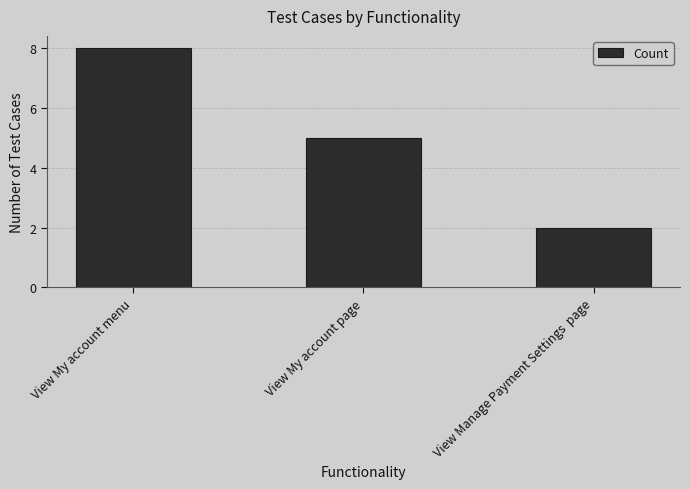

What is the difference between the maximum and minimum values?

6